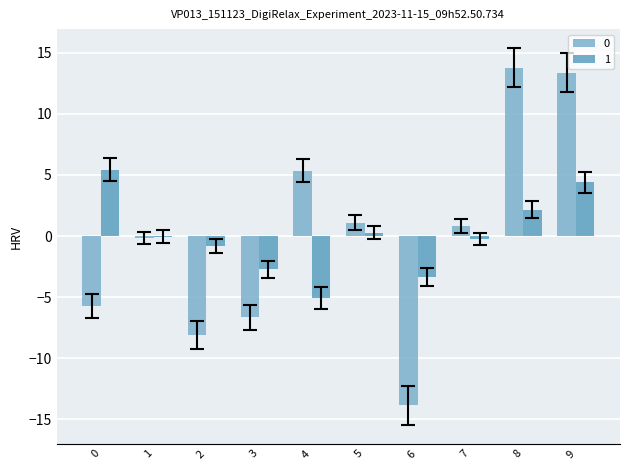

How many distinct data groups are displayed?

2